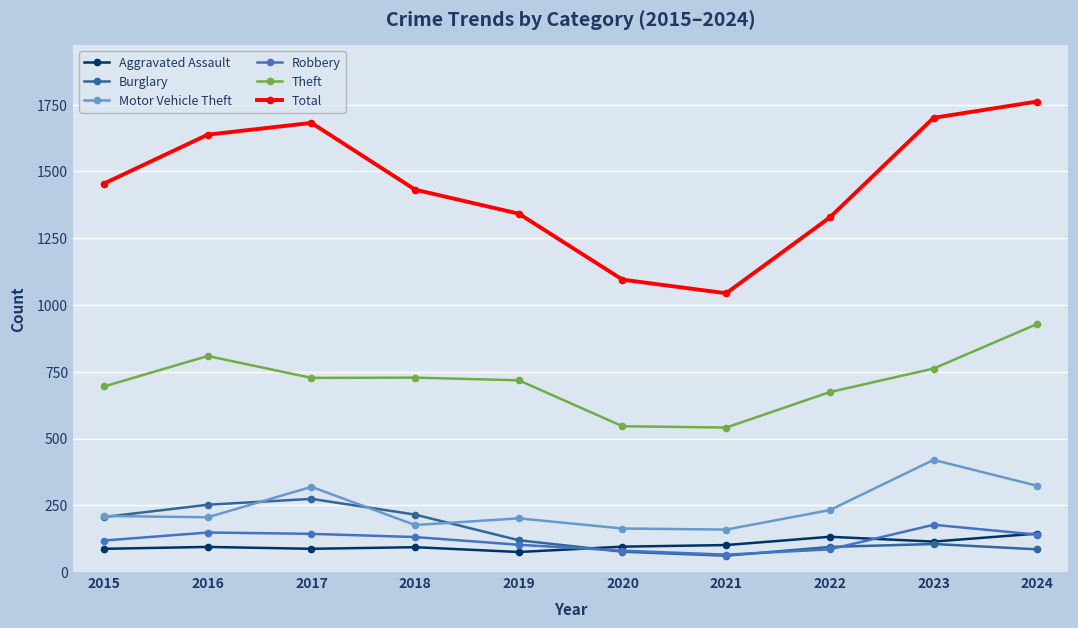

What are all the series names shown in the legend?

Aggravated Assault, Burglary, Motor Vehicle Theft, Robbery, Theft, Total